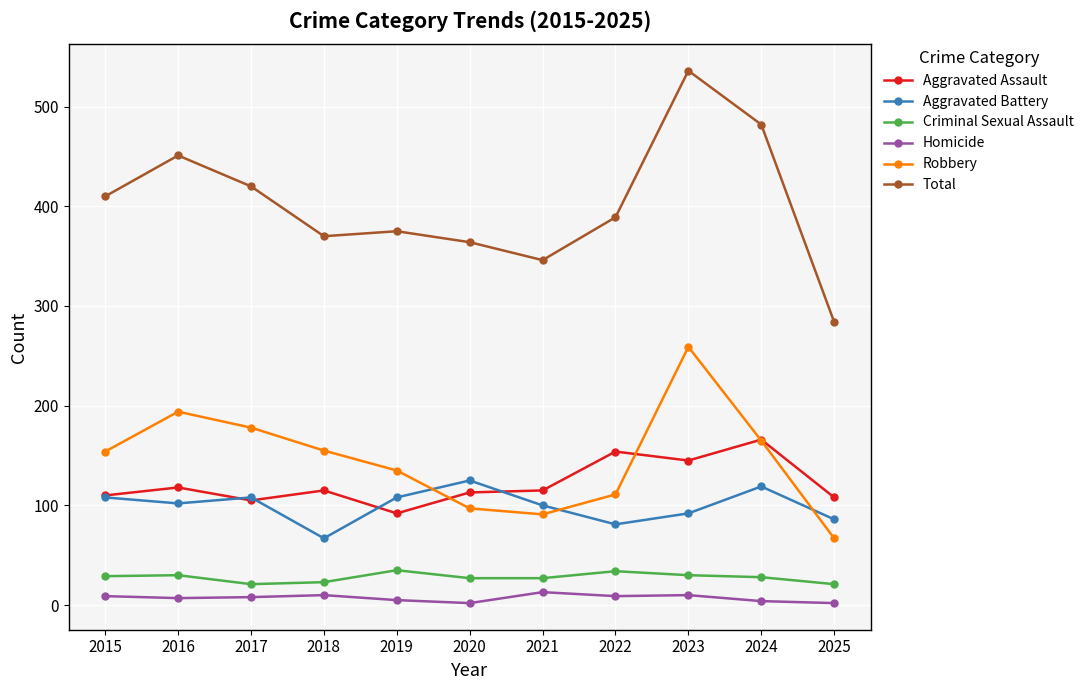

How many lines are shown in the chart?

6